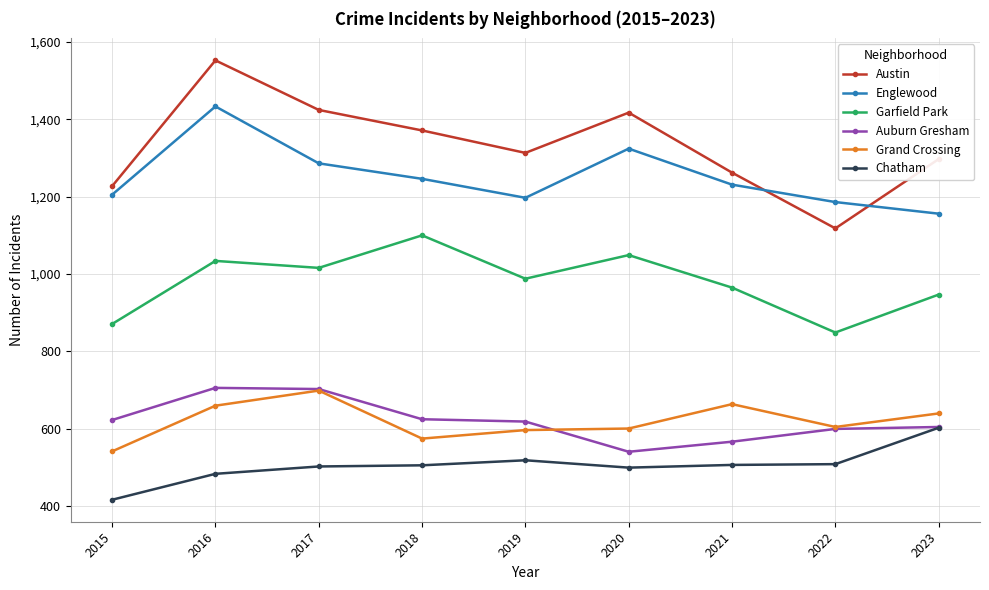

What is the approximate value of Grand Crossing at 2020, to the nearest 10?

600